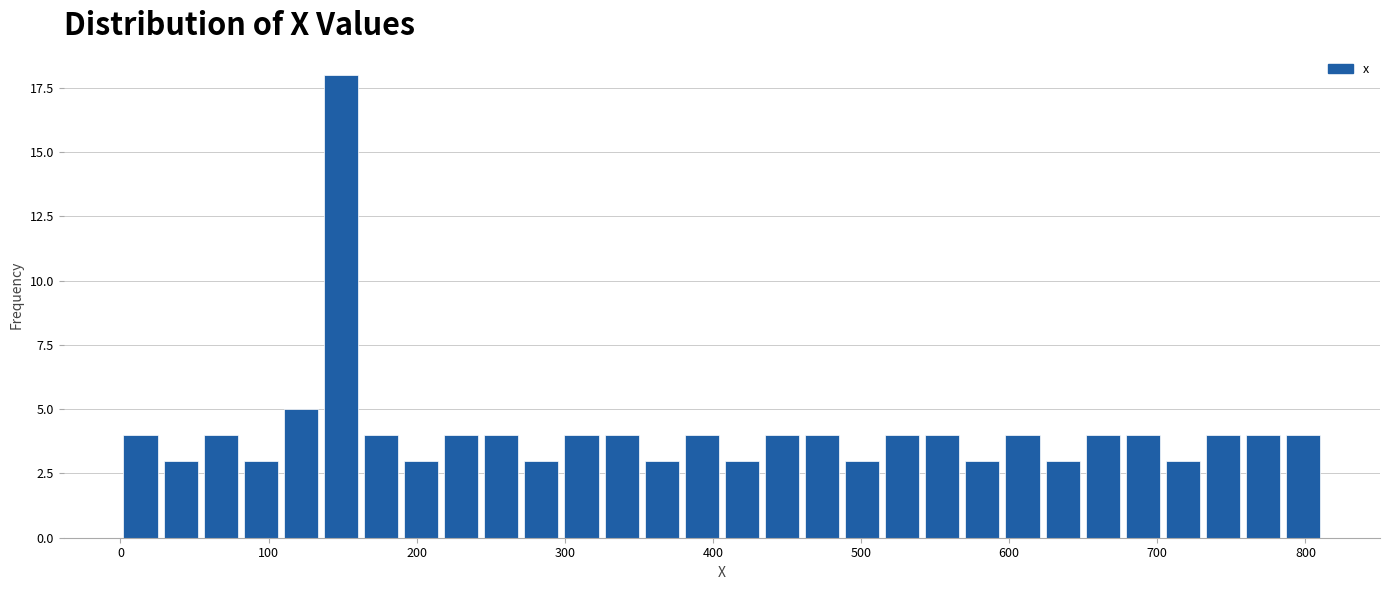

Read against the x-axis, roughly where is the centre of the tallest bar?

150